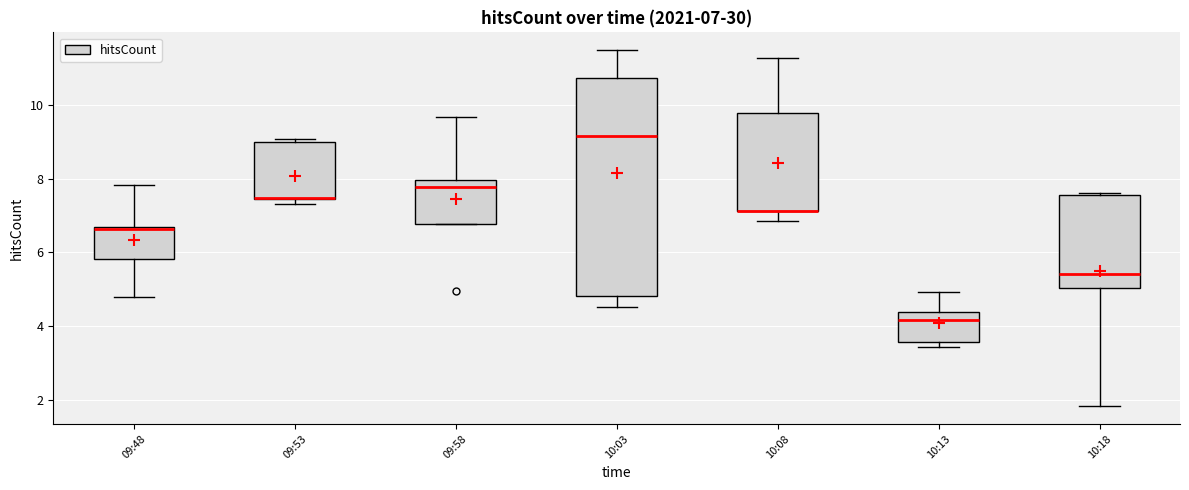

Comparing the boxes themselves (not the whiskers), which one is the tallest?

10:03